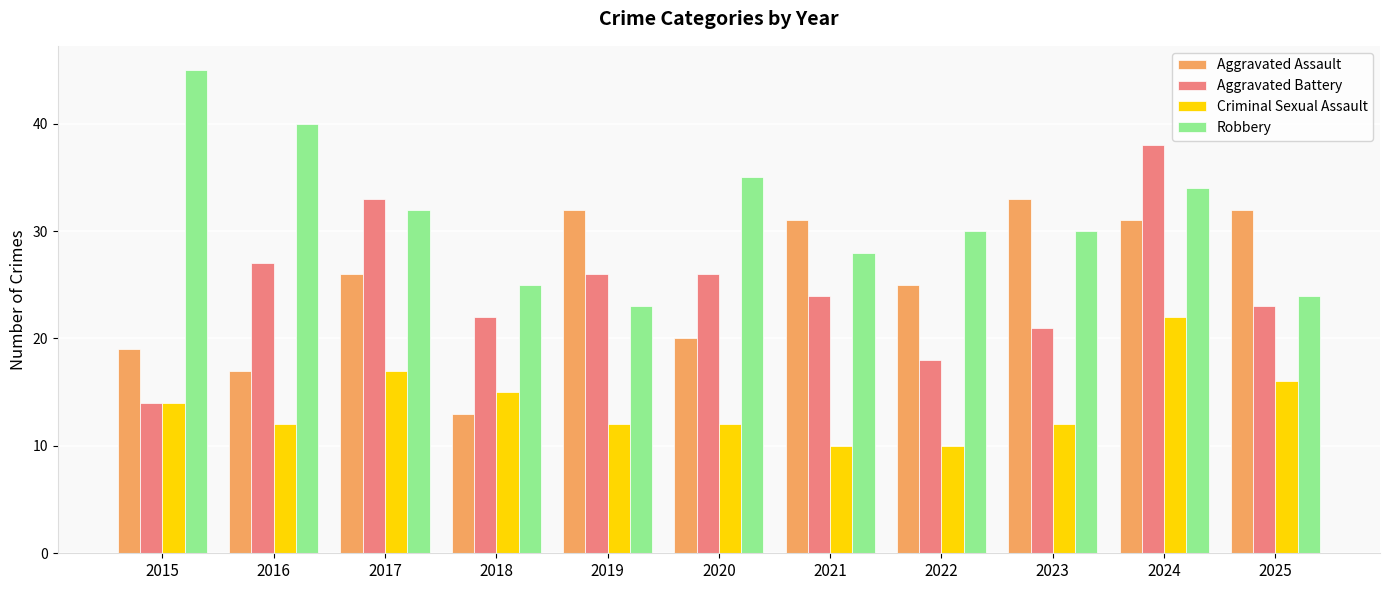

How many bars are there in each group?

4